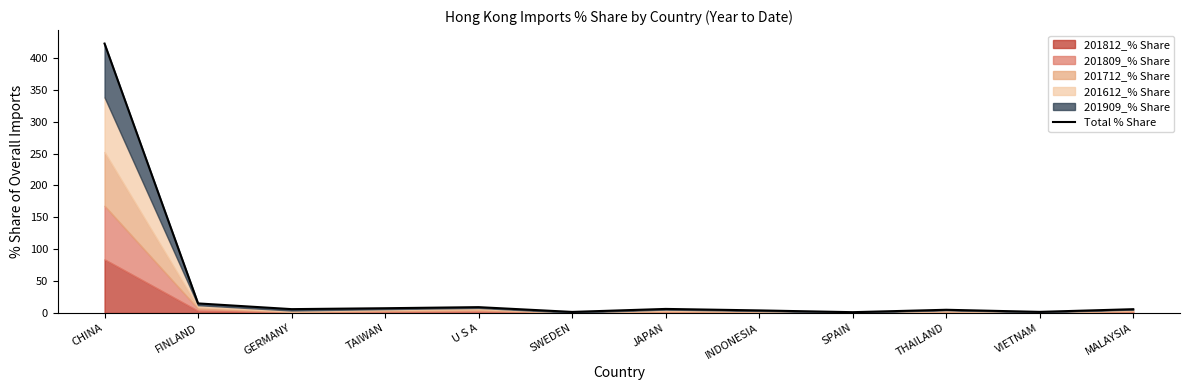

Is it true that the value at CHINA is 622.0?

False